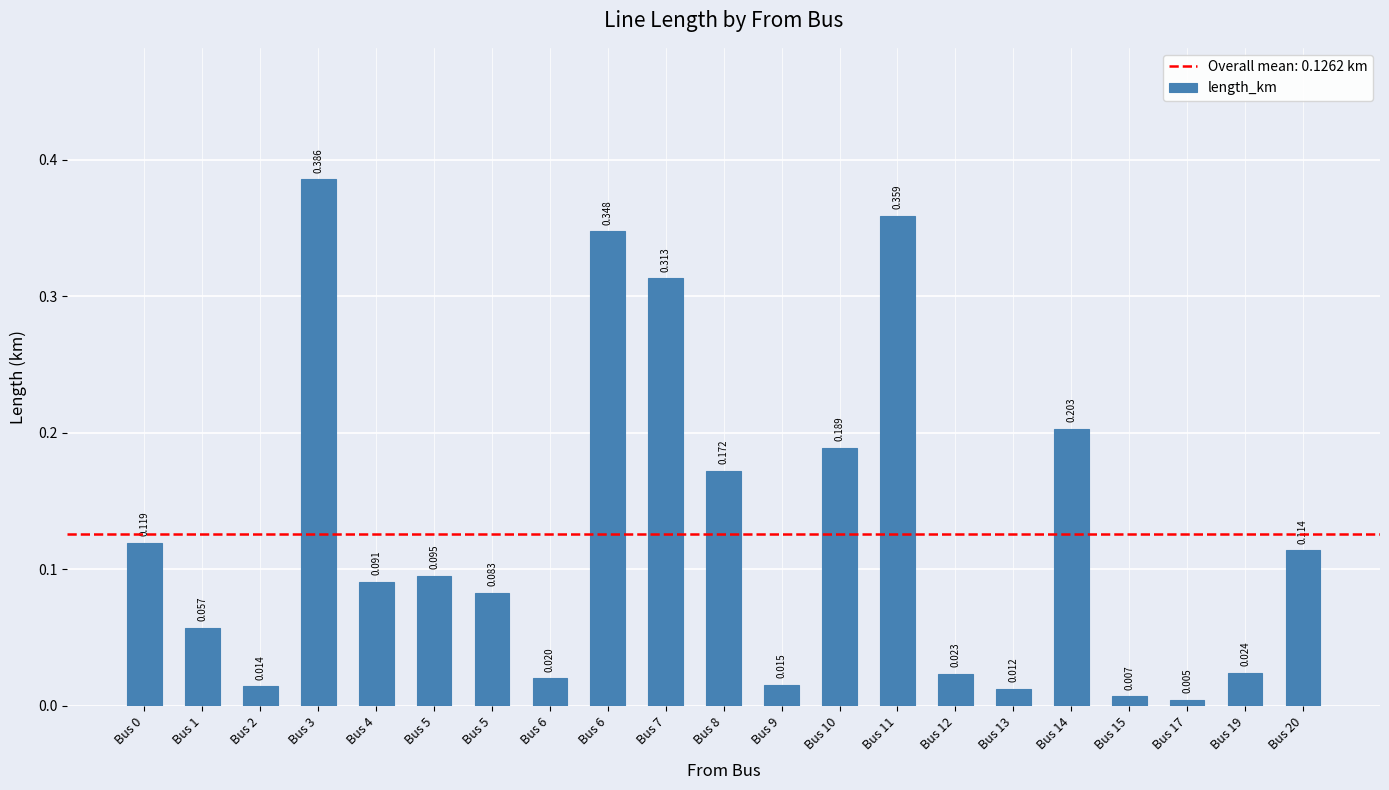

How many bars are there in total?

21